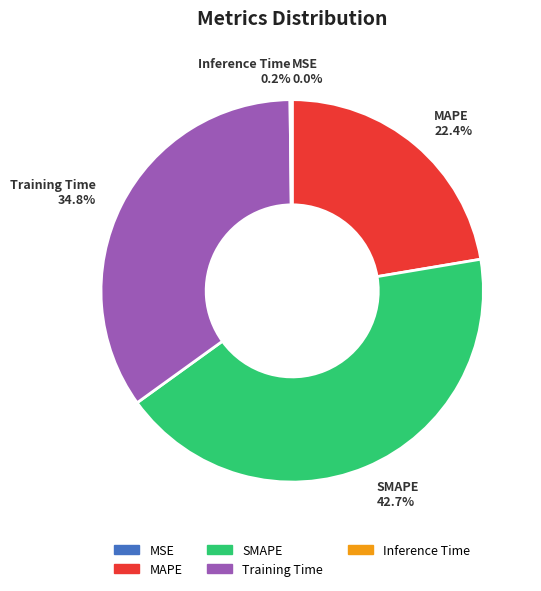

What percentage is NOT represented by SMAPE?

57.3%